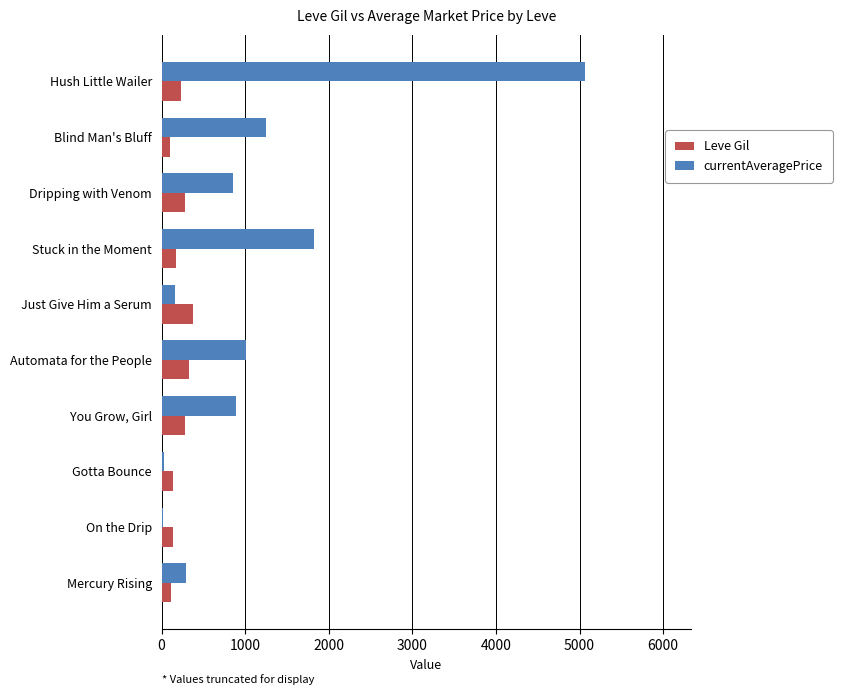

Which series has the largest total across all categories?

currentAveragePrice